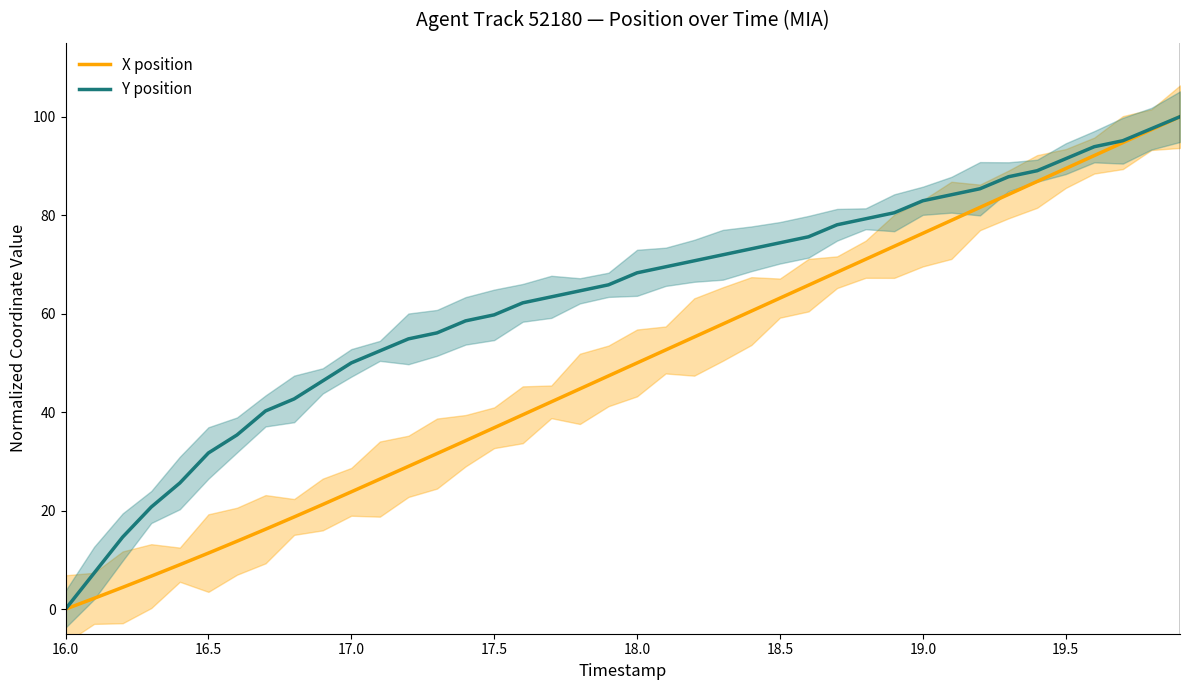

The X position series shows 89.5 at 19.5. True or false?

True